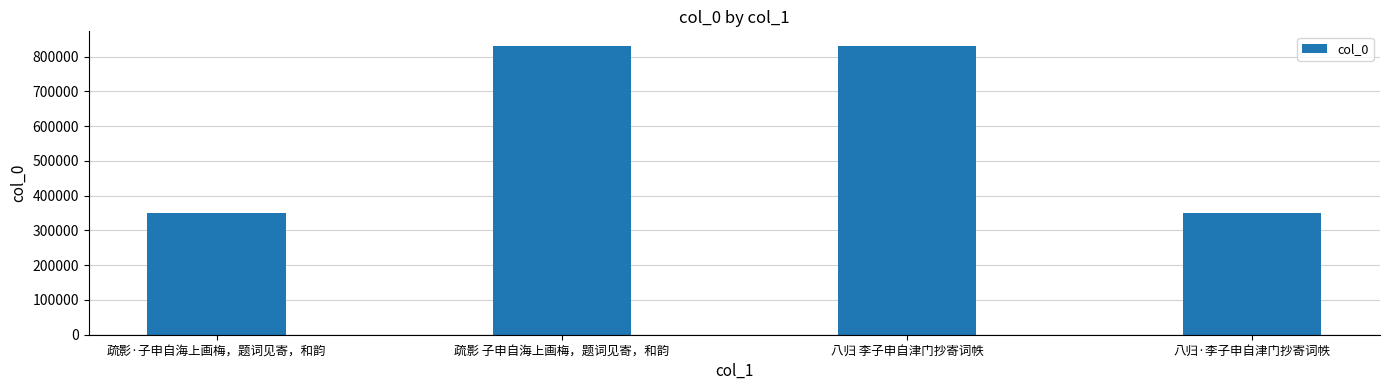

What is the difference between the second highest and minimum values?

480800